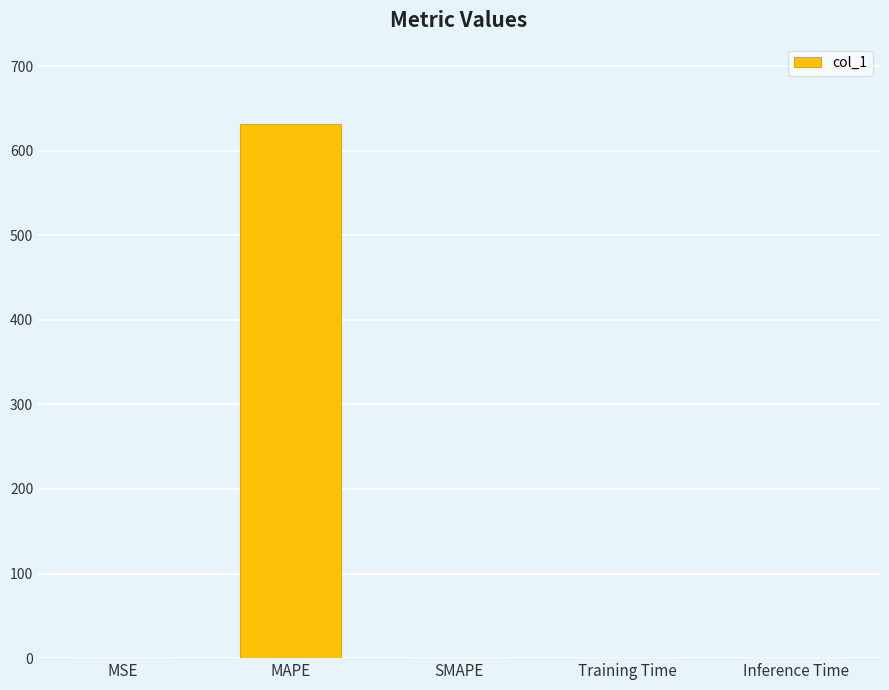

Count the number of data series in this chart.

1